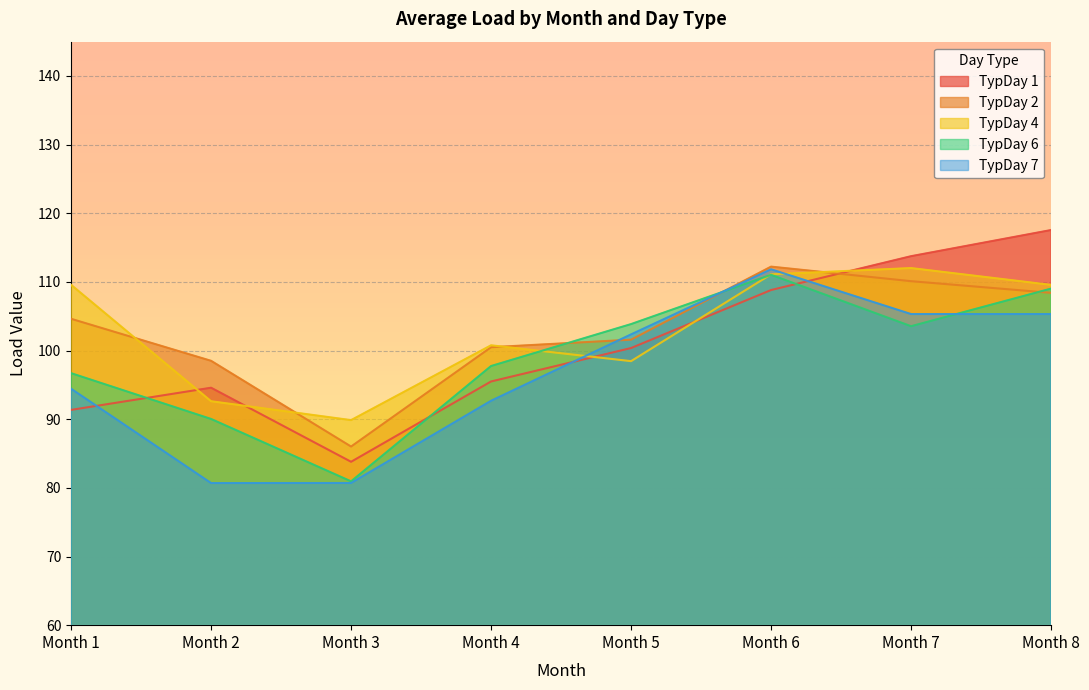

Is the value of TypDay 2 at Month 5 greater than the value of TypDay 1 at Month 8?

No